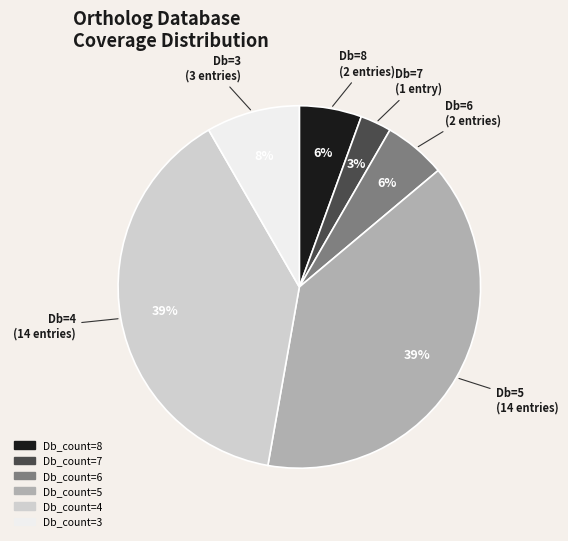

Is the sum of Db_count=3 and Db_count=5 greater than half?

No